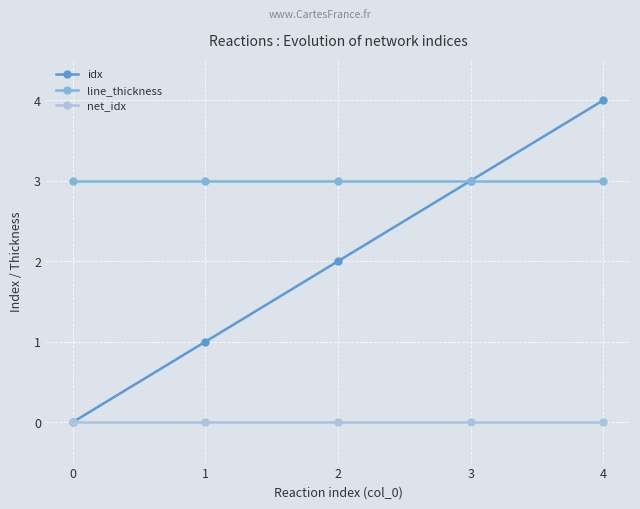

How many lines are shown in the chart?

3